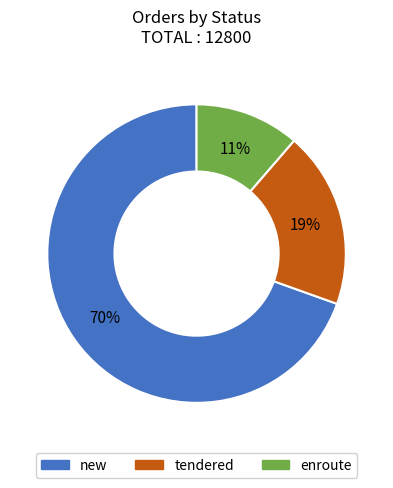

Which has a higher value, new or tendered?

new